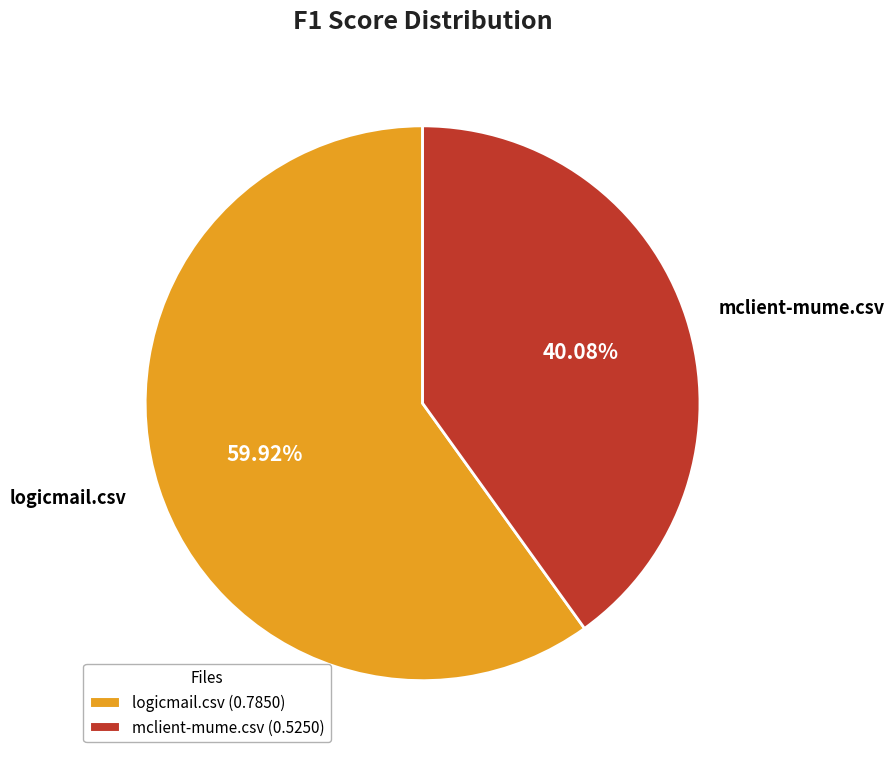

Is the sum of mclient-mume.csv and logicmail.csv greater than half?

Yes